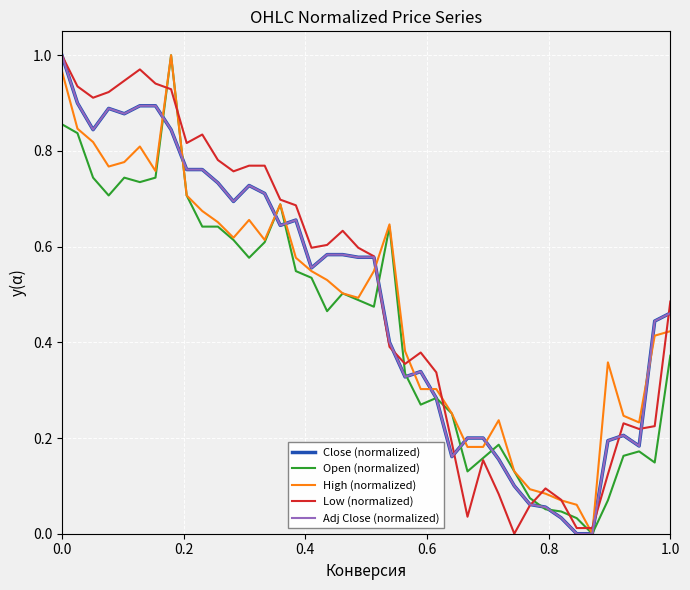

Which series has the largest total across all categories?

Low (normalized)